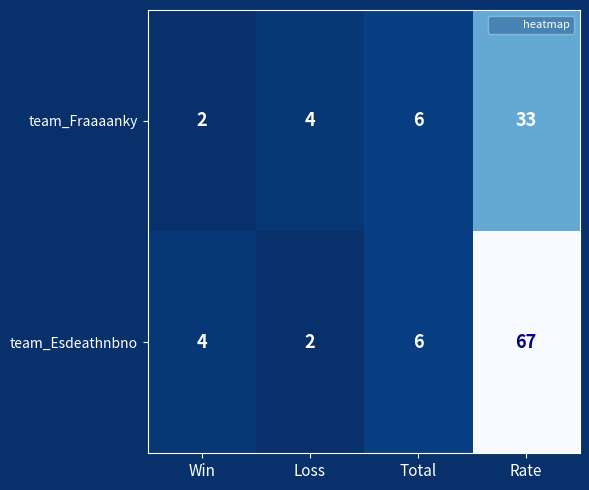

Reading right to left, extract all data points from this chart.

team_Fraaaanky: 33	6	4	2
team_Esdeathnbno: 67	6	2	4